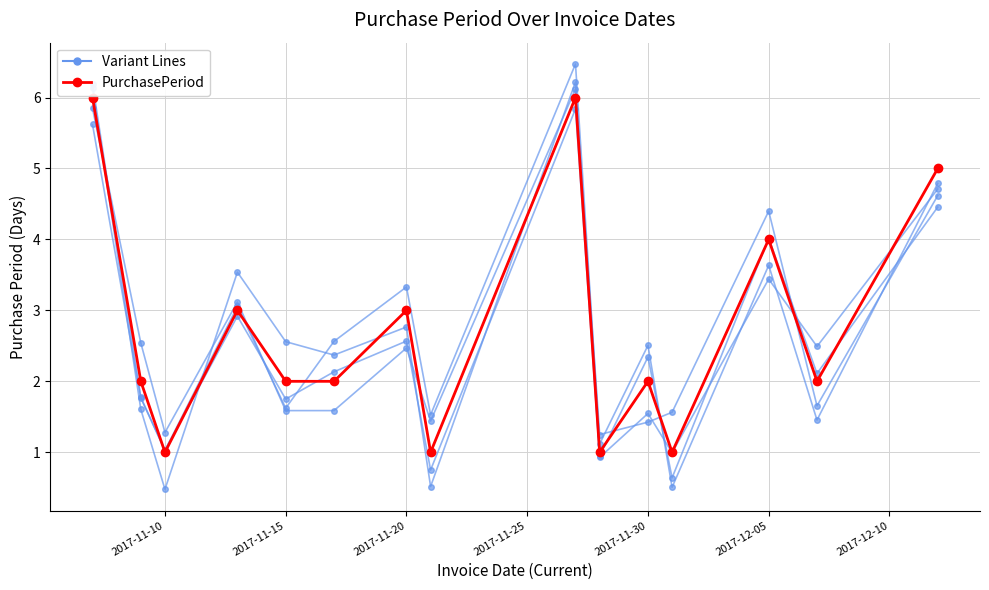

Which series has the largest range (max minus min)?

PurchasePeriod